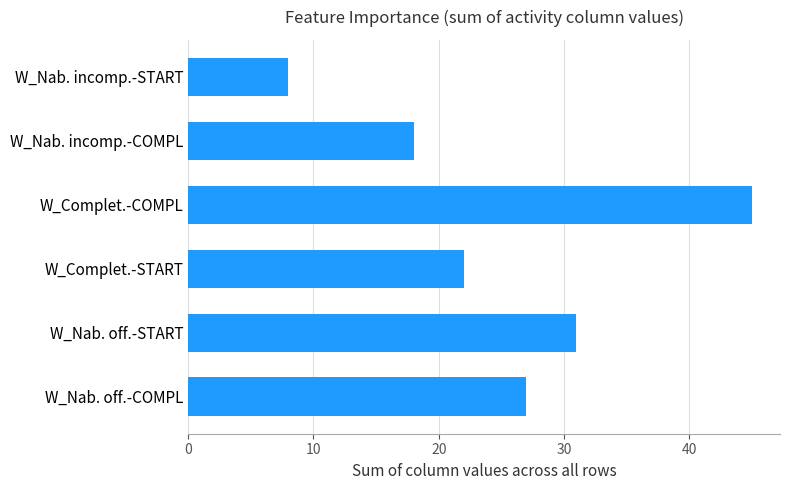

Reading top to bottom, extract all data points from this chart.

W_Nab. incomp.-START=8	W_Nab. incomp.-COMPL=18	W_Complet.-COMPL=45	W_Complet.-START=22	W_Nab. off.-START=31	W_Nab. off.-COMPL=27